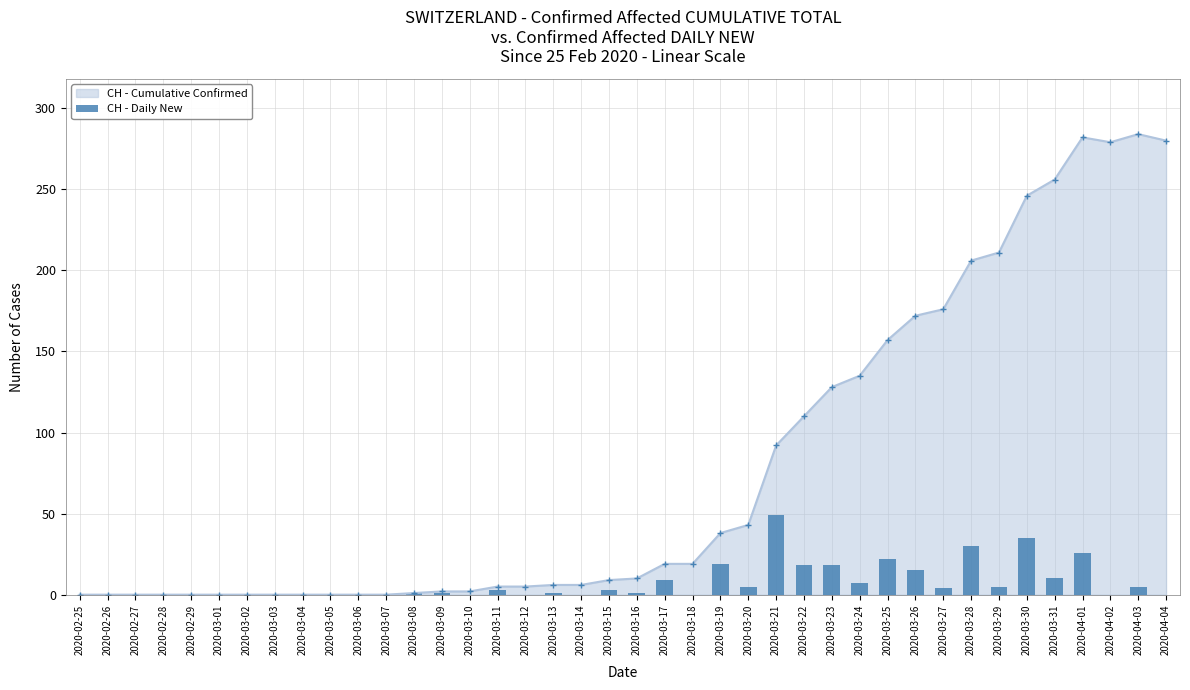

Are the bars grouped side by side (vs. stacked)?

No